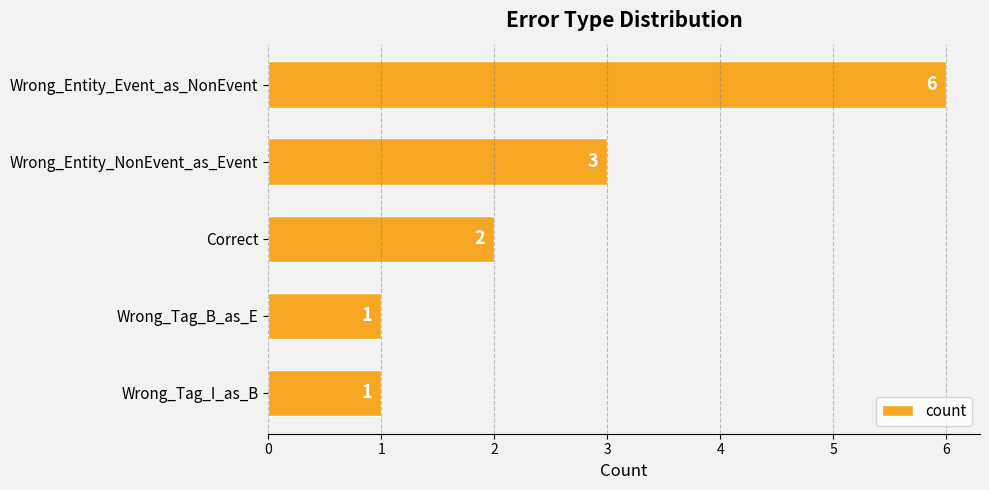

What is the average value?

3